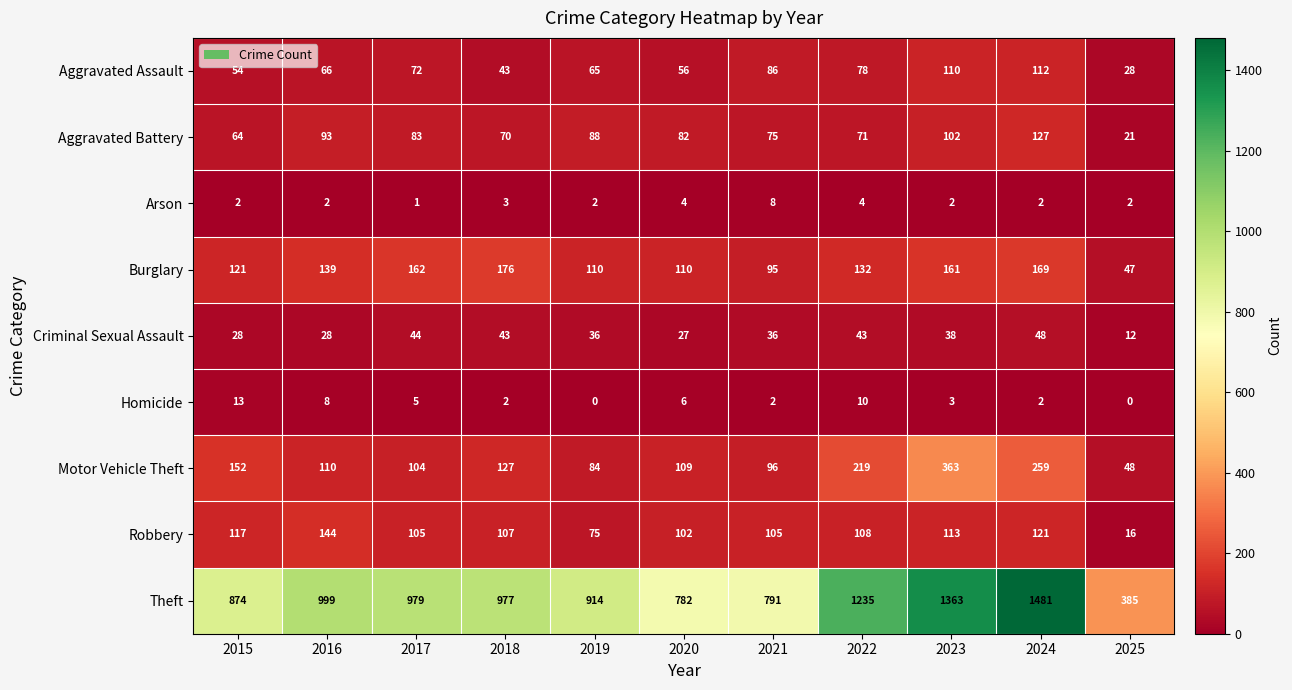

Is it true that Theft equals 999 at 2016?

True